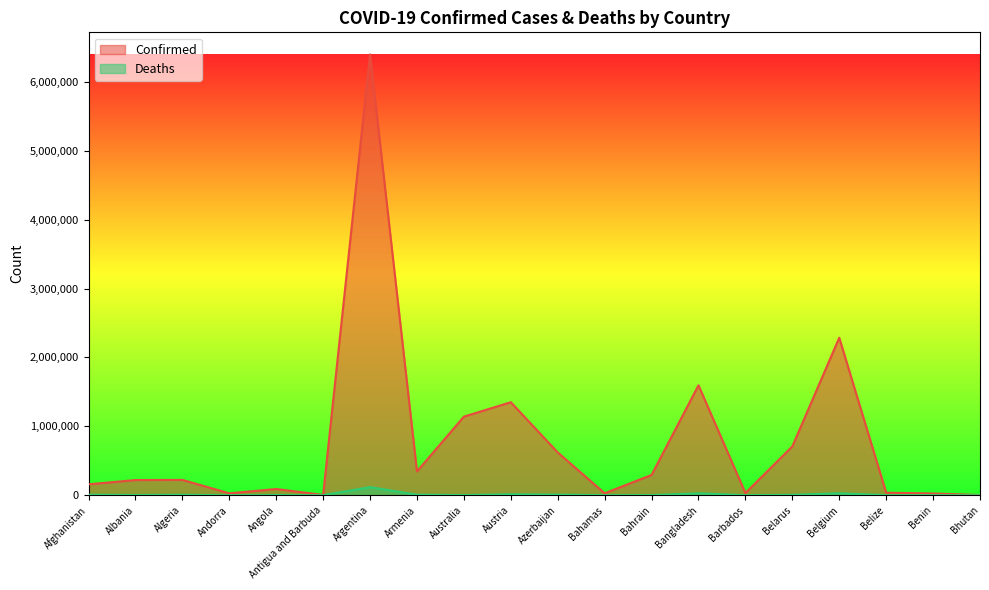

What value does the Deaths series have at Armenia?

8004